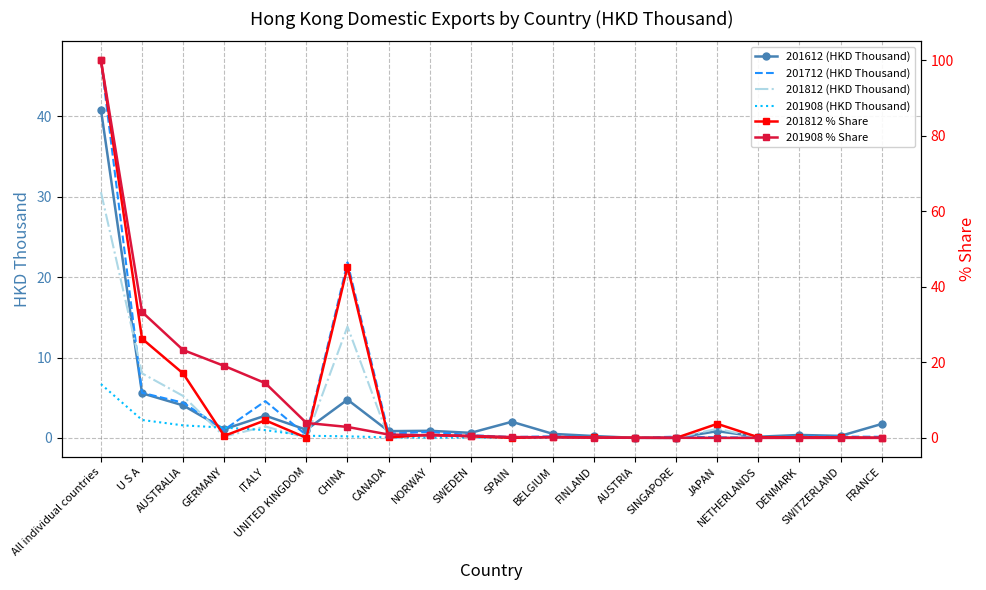

Where is 201908 % Share nearest to the value 50?

U S A